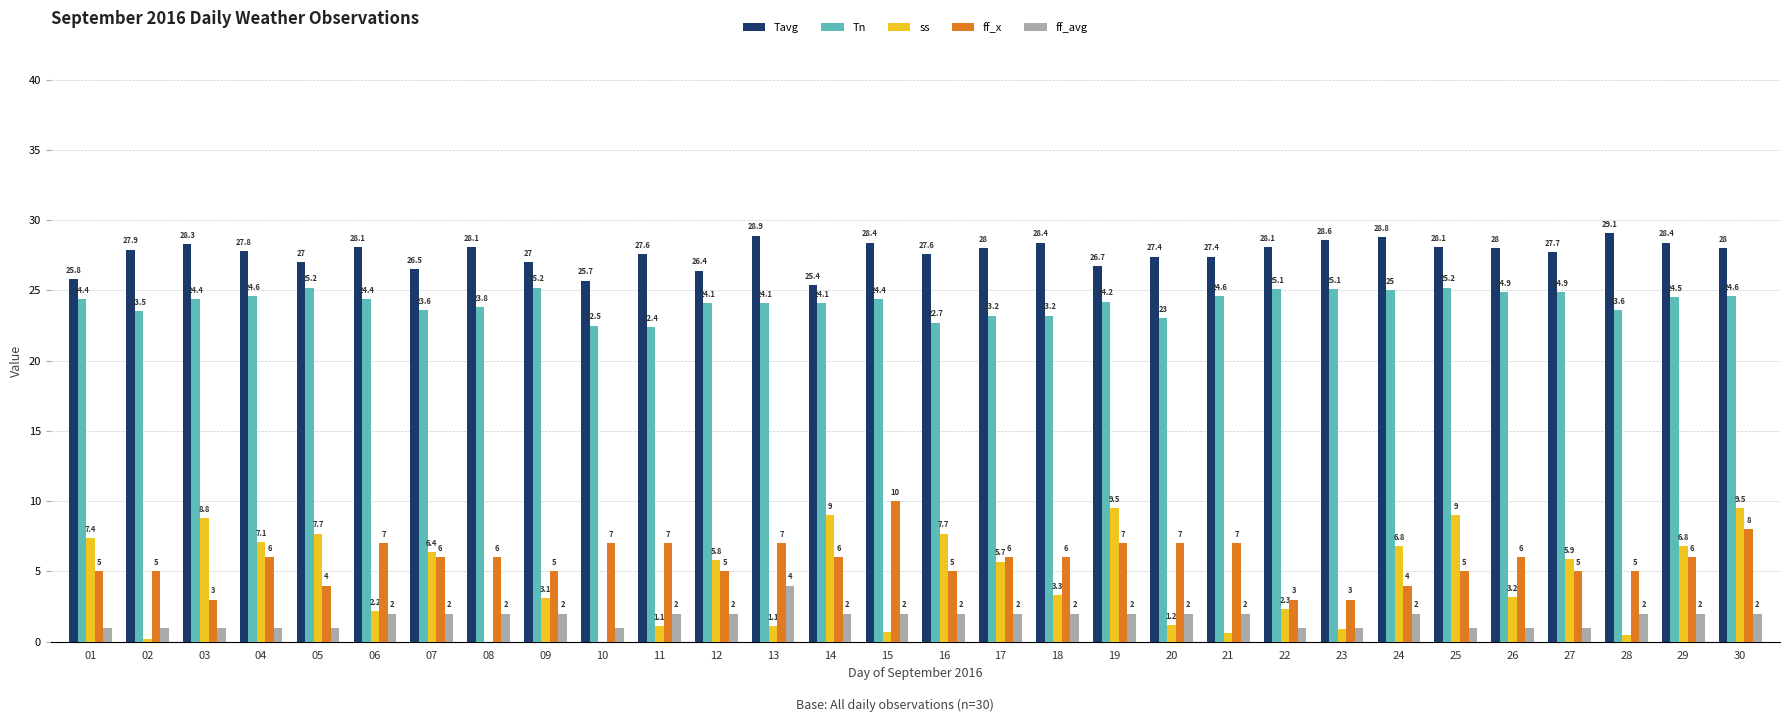

How many data points does each series have?

30